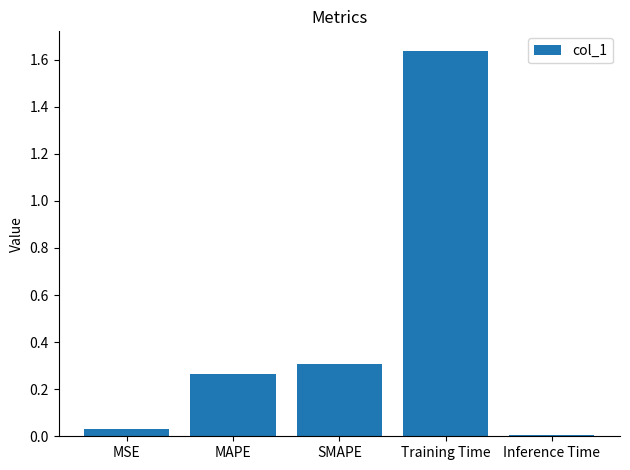

What is the change in value from Training Time to Inference Time?

-1.6